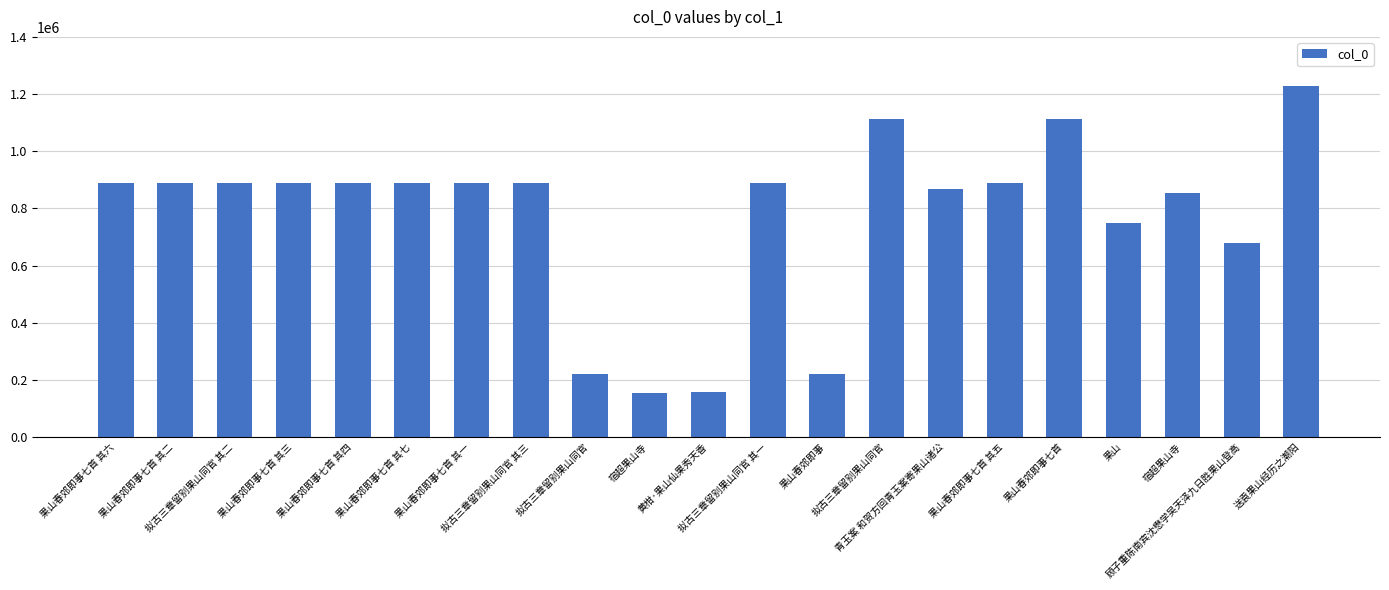

Read the value at 宿超果山寺.

852534